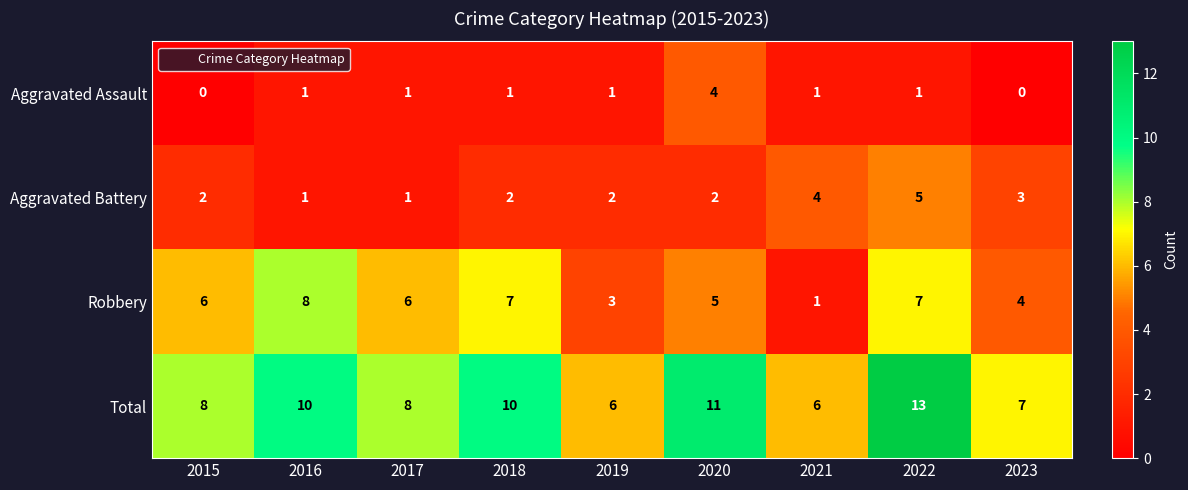

What is the difference between the highest and lowest values at 2021?

5